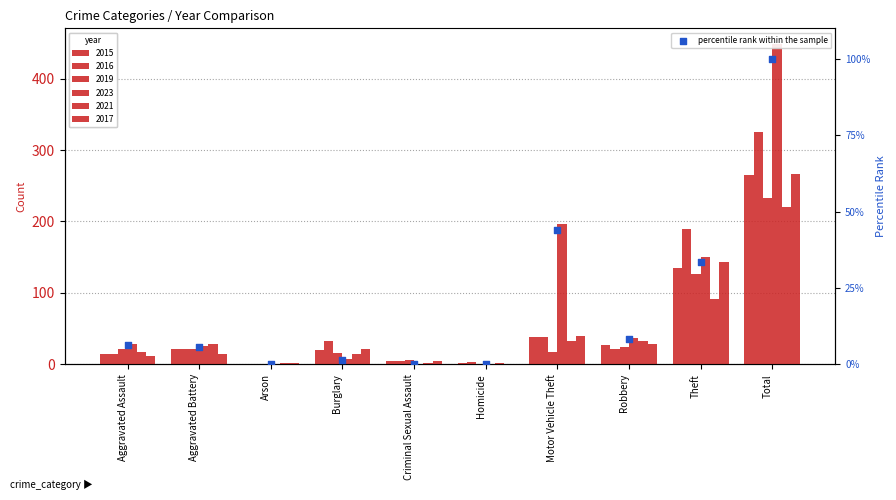

What is the change in value from Aggravated Battery to Motor Vehicle Theft?

+38.2